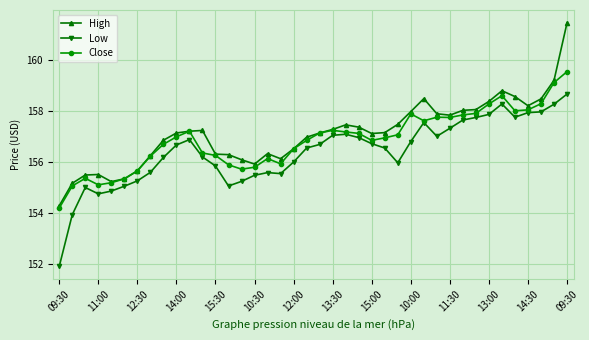

What is the value of the Close point at the 29th from the left?

157.6